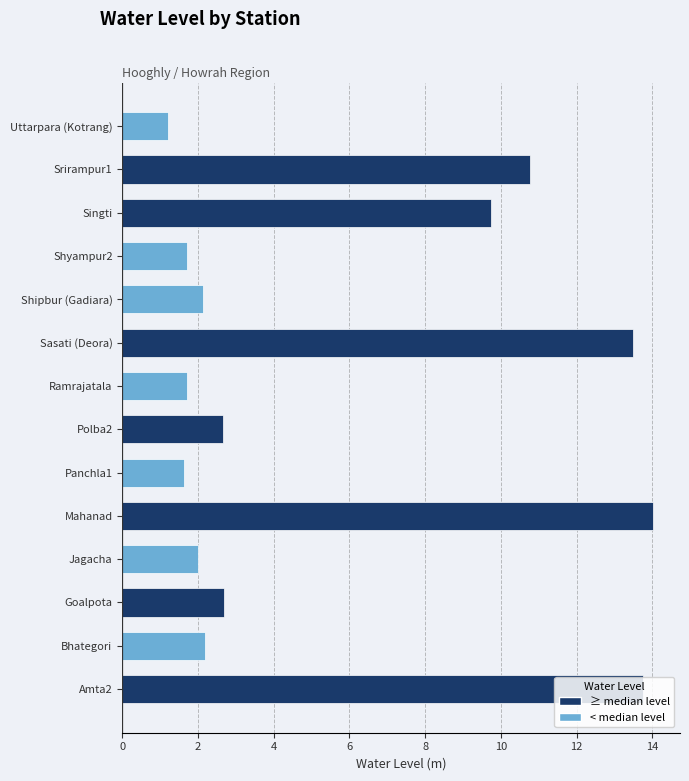

What is the difference between the maximum and minimum values?

12.8